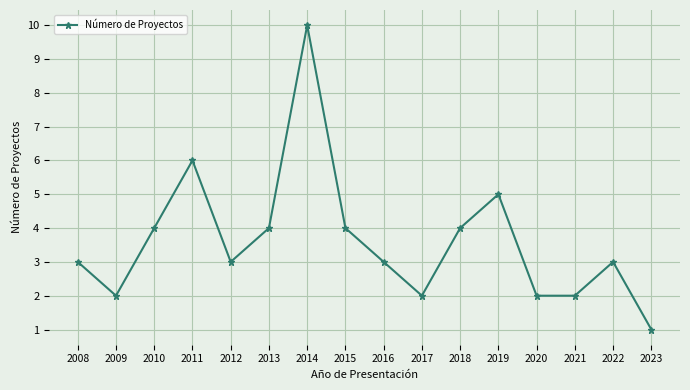

How many interior local peaks (higher than both neighbors) does the data have?

4